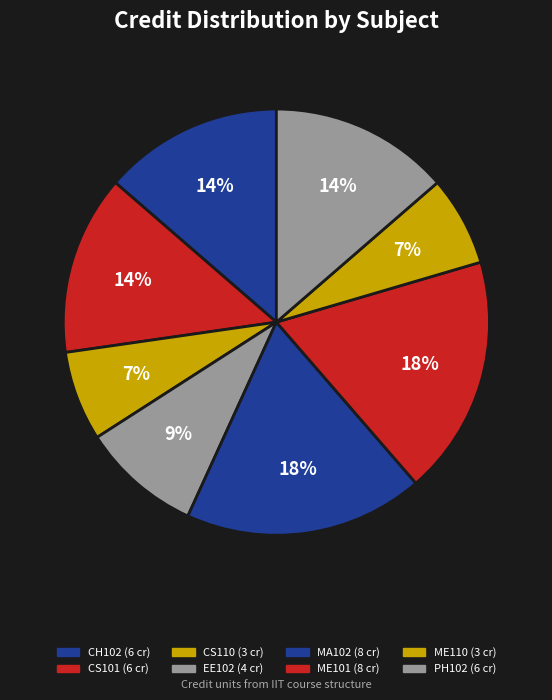

To the nearest percent, what is the difference between the largest and smallest slice percentages?

11%